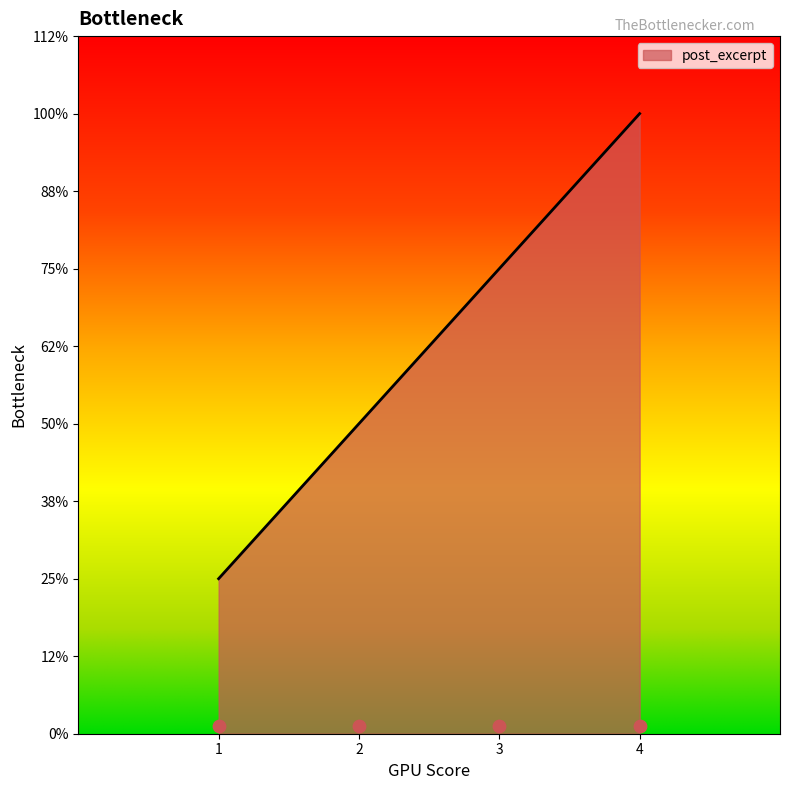

Between 1 and 4, which is larger?

4